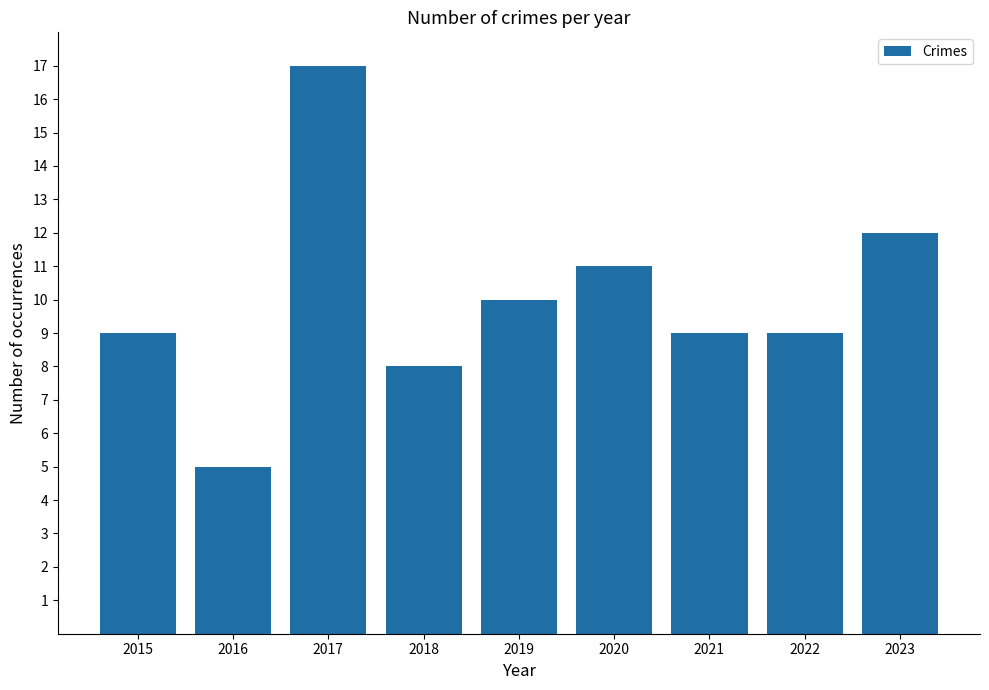

What is the smallest value displayed?

5